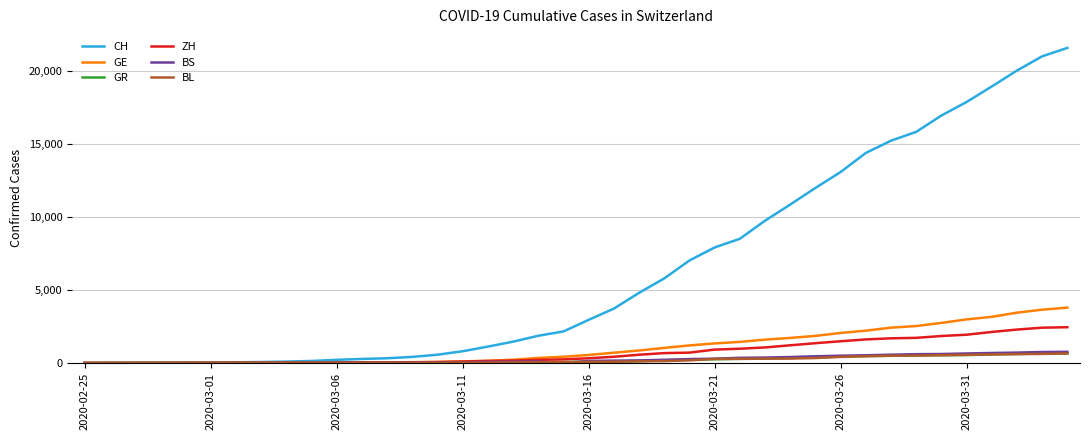

Which series has the largest total across all categories?

CH